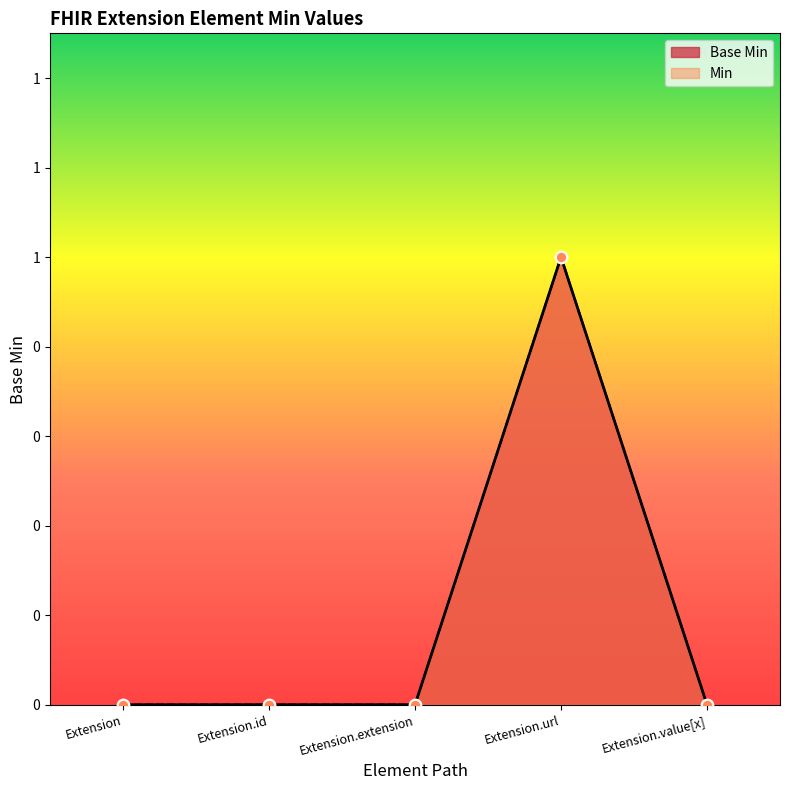

Which has a higher value, Extension.extension or Extension?

Extension.extension